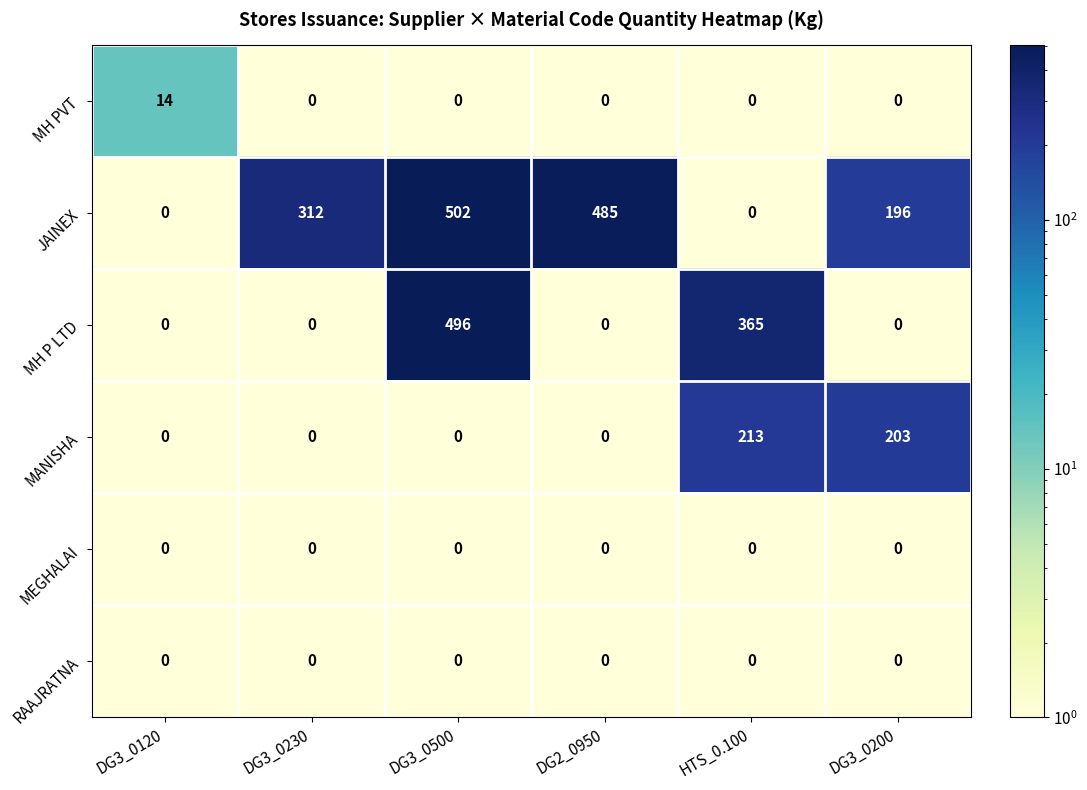

At which label is JAINEX closest to 251?

DG3_0200